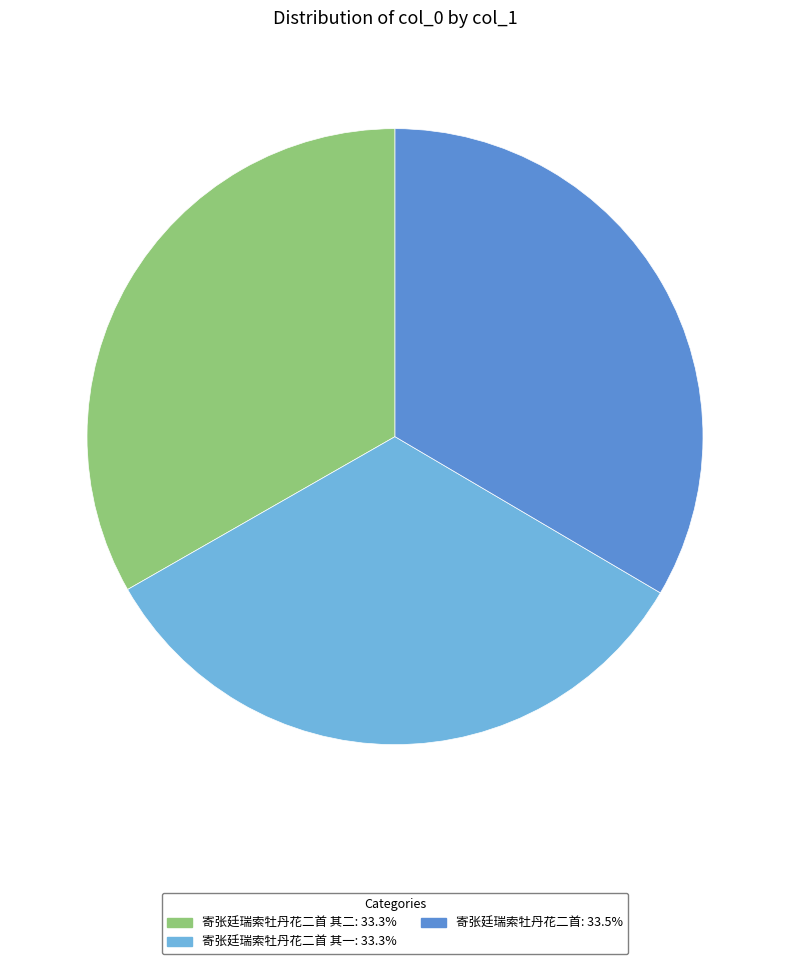

What is the ratio of the value at 寄张廷瑞索牡丹花二首 其二: 33.3% to the value at 寄张廷瑞索牡丹花二首 其一: 33.3%?

1.0